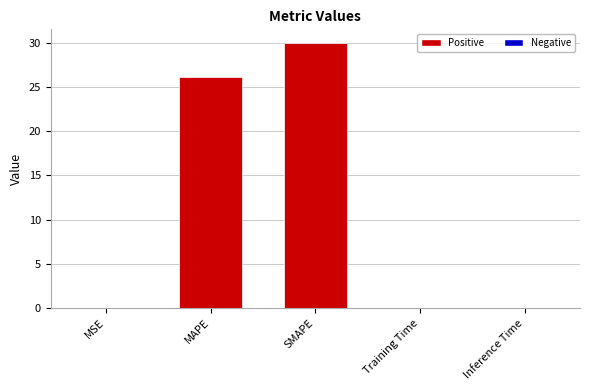

Which has a higher value, SMAPE or Inference Time?

SMAPE